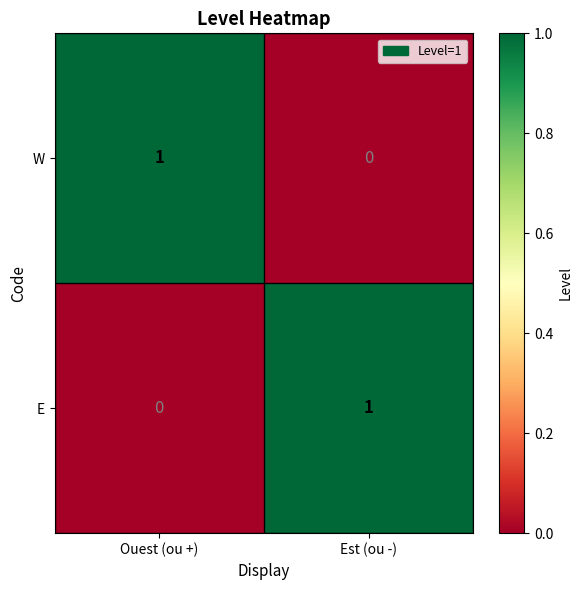

Is the value of W at Ouest (ou +) greater than the value of E at Ouest (ou +)?

Yes